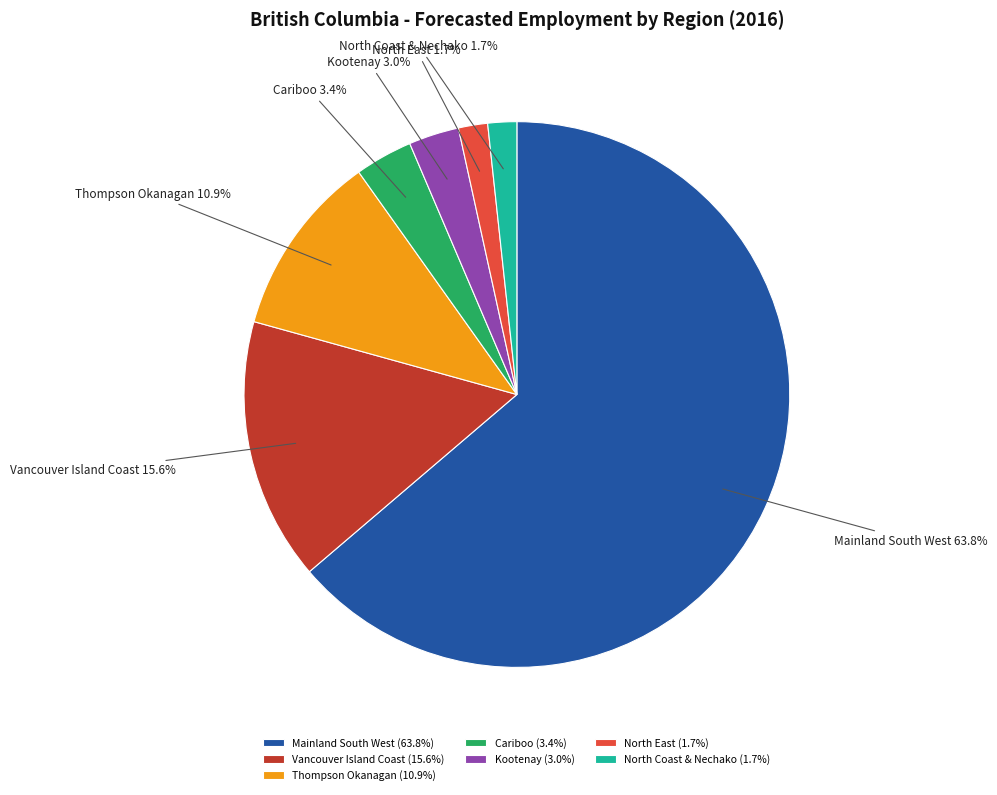

How many slices are in this pie chart?

7